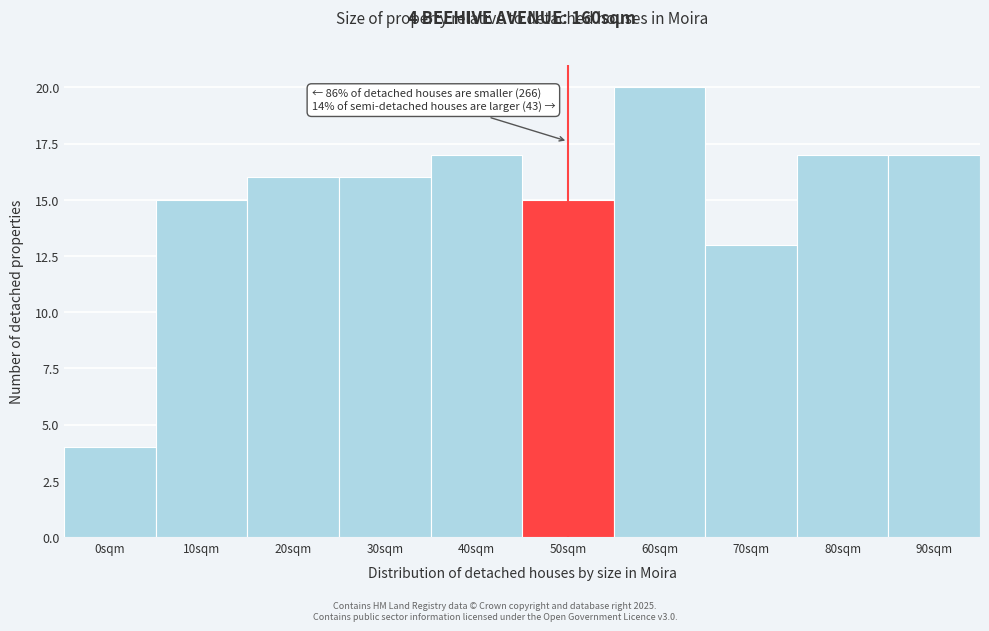

Reading left to right, list all the values displayed in this chart.

0sqm=4	10sqm=15	20sqm=16	30sqm=16	40sqm=17	50sqm=15	60sqm=20	70sqm=13	80sqm=17	90sqm=17